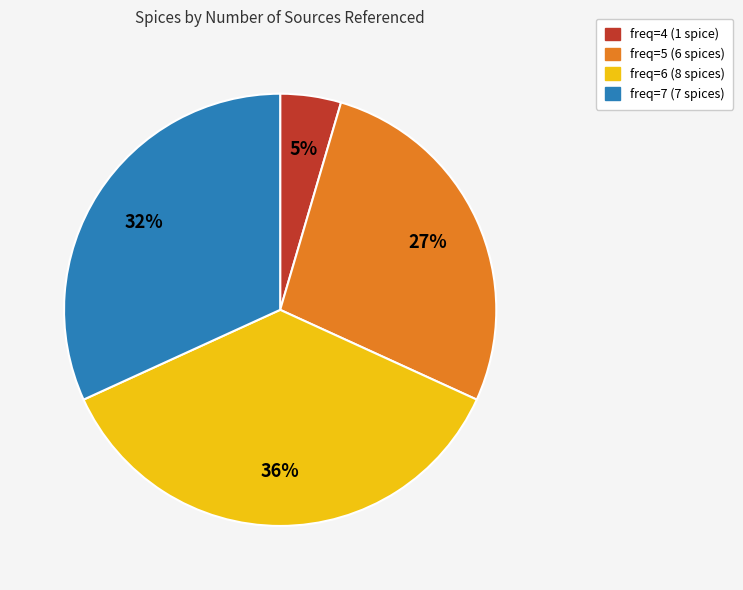

To the nearest percent, what is the average slice percentage?

25%